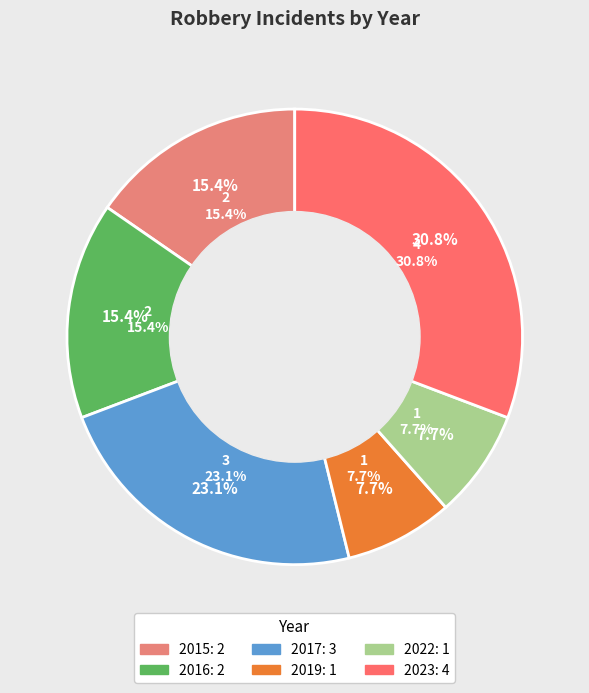

Rank the categories by value from highest to lowest.

2023, 2017, 2015, 2016, 2019, 2022